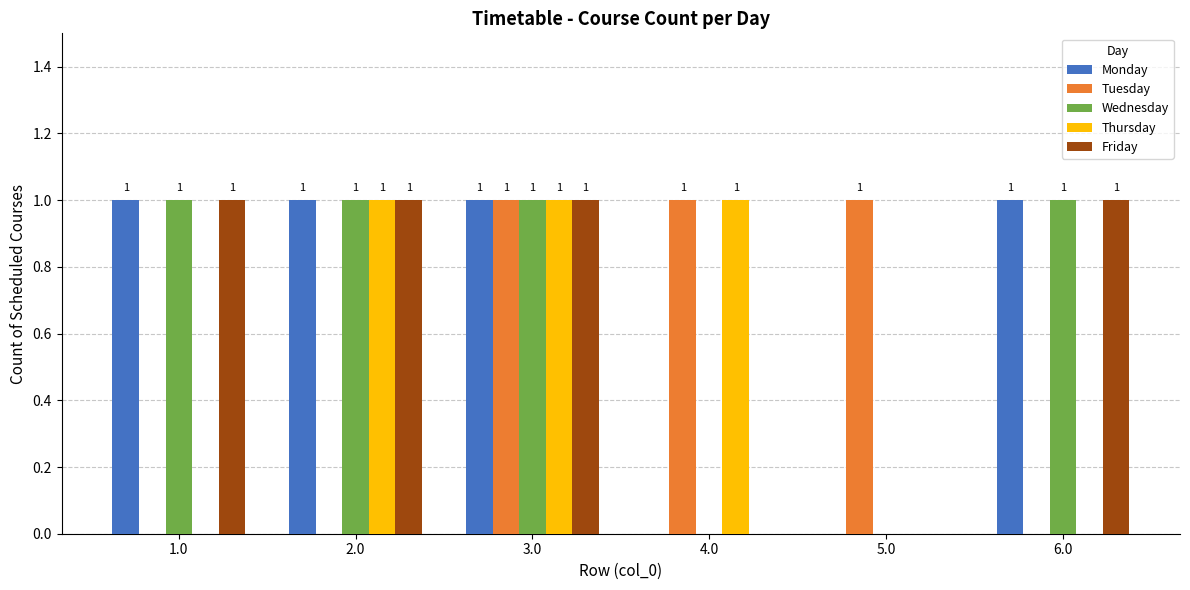

What is the sum of the Monday values at 4.0 and 2.0?

1